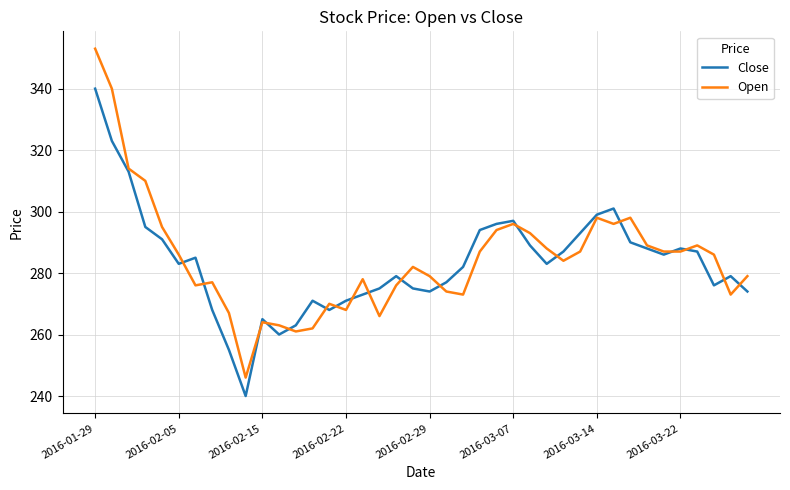

Rank the series by their maximum value, from lowest to highest.

Close, Open